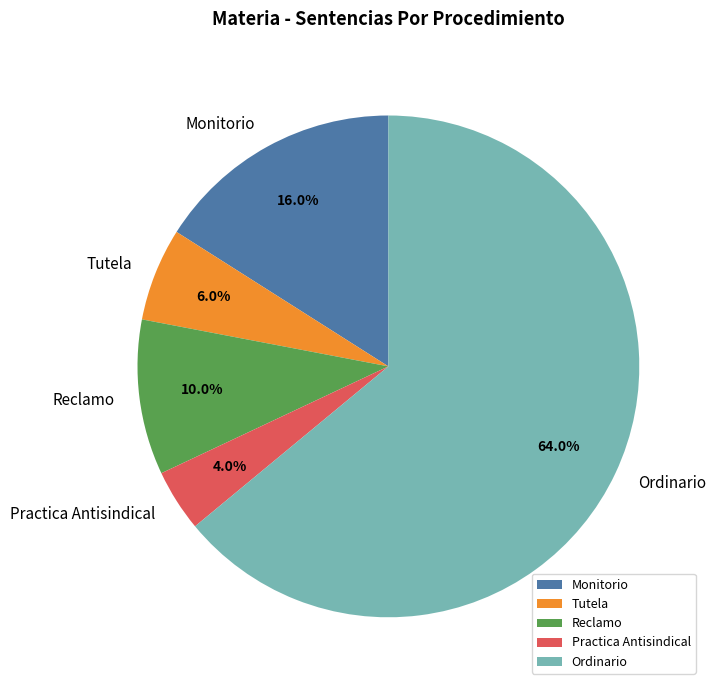

Does Ordinario account for over 50% of the chart?

Yes